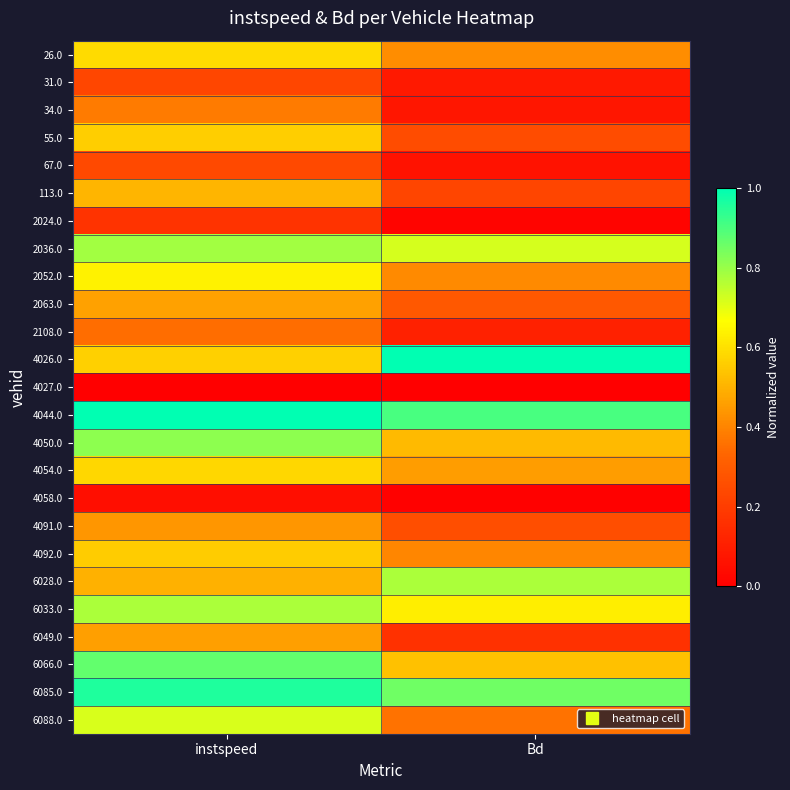

At how many categories does at least one series exceed 0?

2